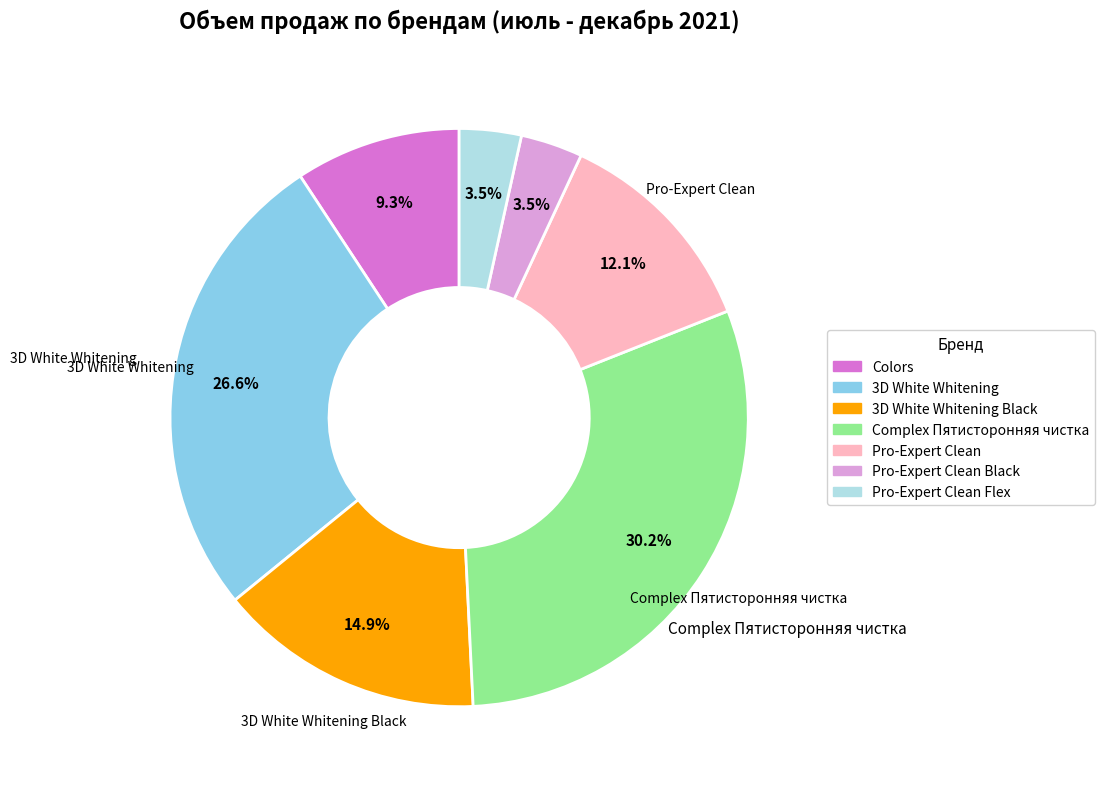

How many segments does this pie chart have?

7